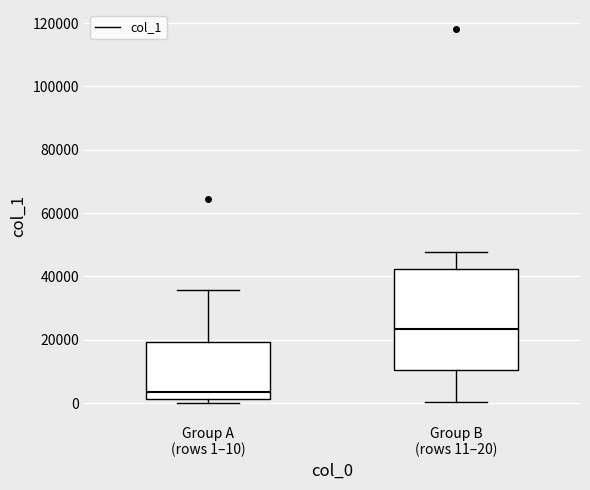

Reading left to right, read every box against the y-axis: the position of its median line, the range the box covers, and the ends of its whiskers. The values are not printed on the chart, so give them approximately, as read against the axis.

Group A (rows 1–10): median 4000, box 2000 to 20000, whiskers 0 to 36000
Group B (rows 11–20): median 24000, box 10000 to 42000, whiskers 0 to 48000